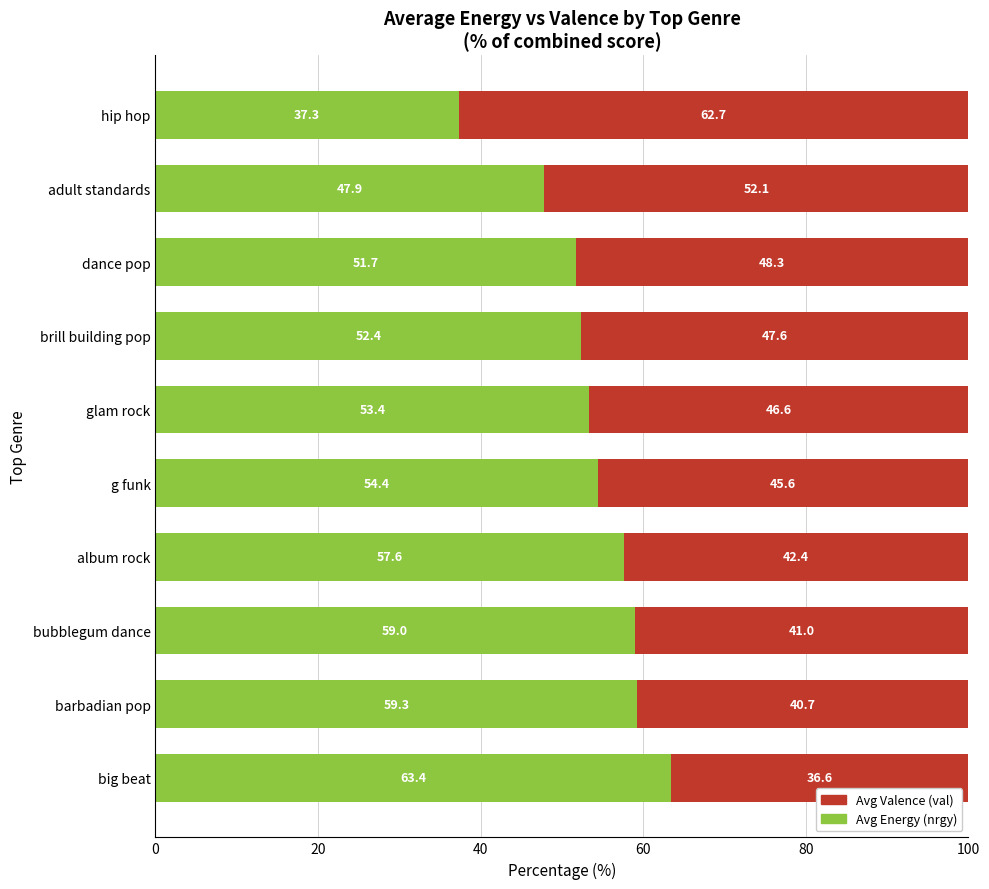

What is the difference between the Avg Energy (nrgy) values at glam rock and g funk?

1.0